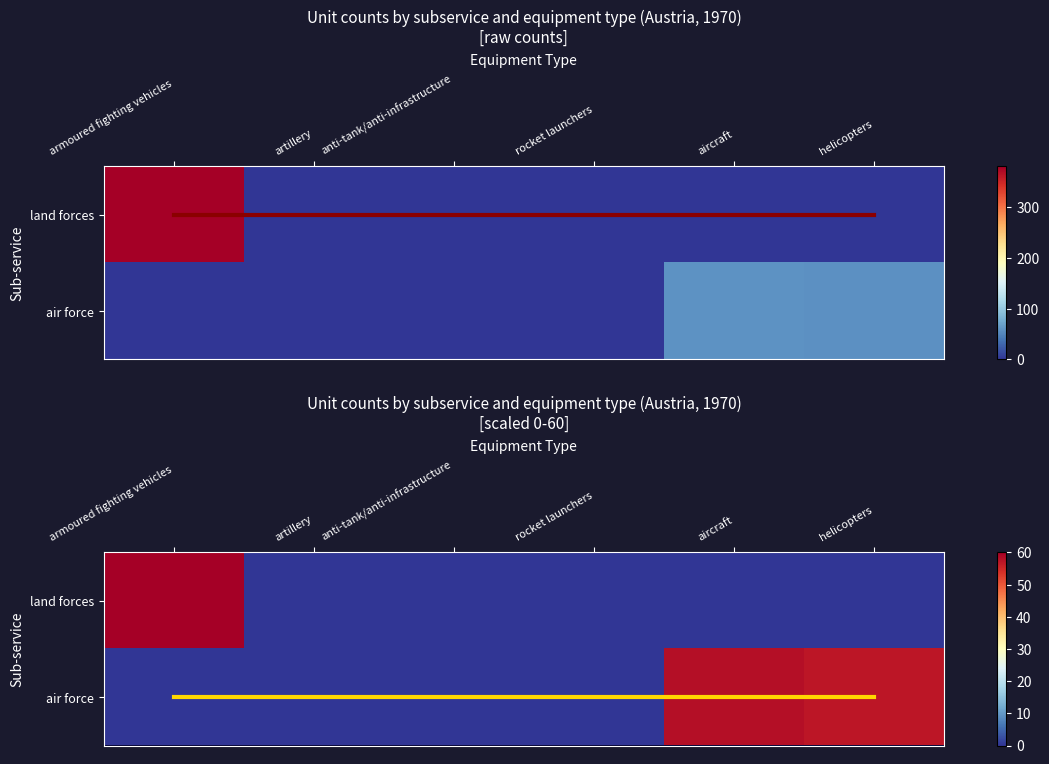

Is the value of land forces at aircraft greater than the value of air force row at armoured fighting vehicles?

No